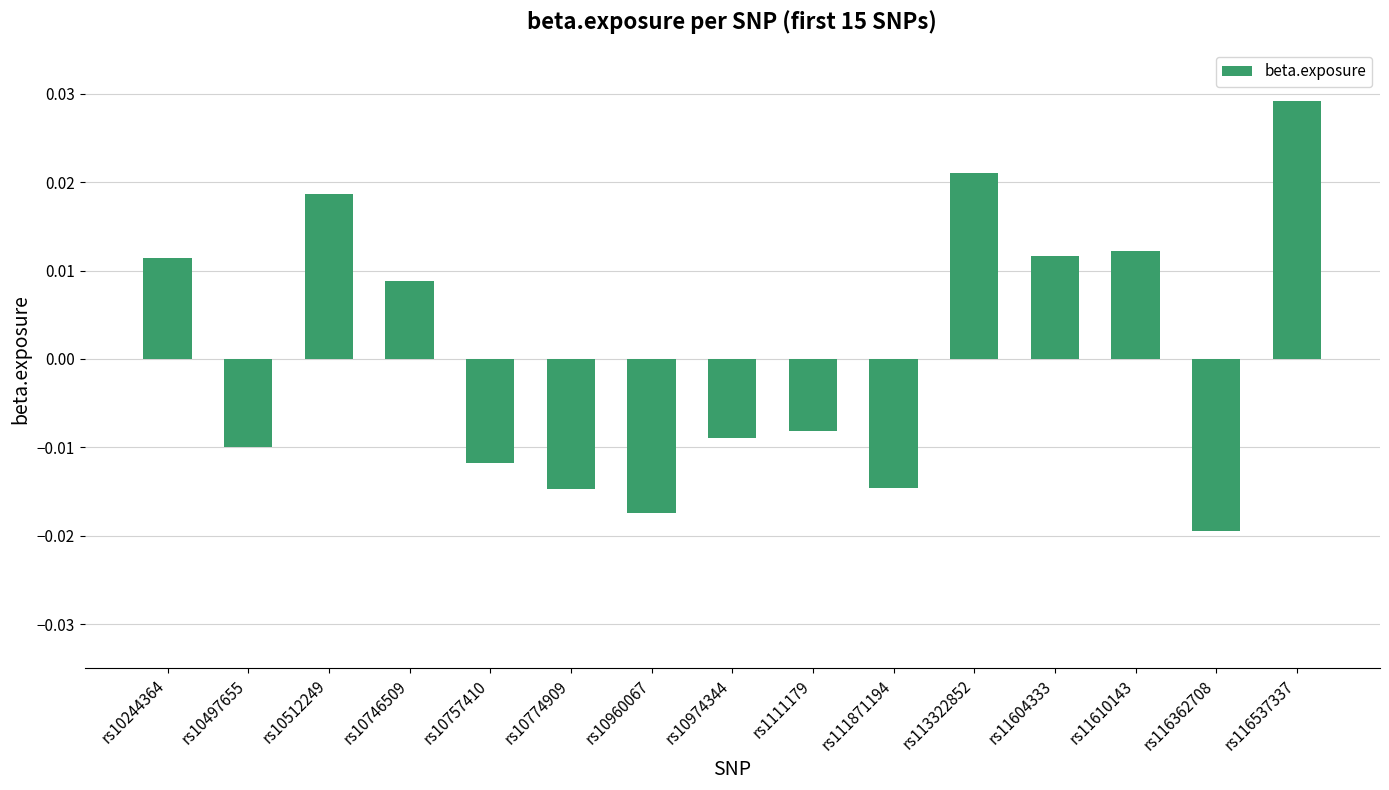

What position from the right is rs10512249?

13